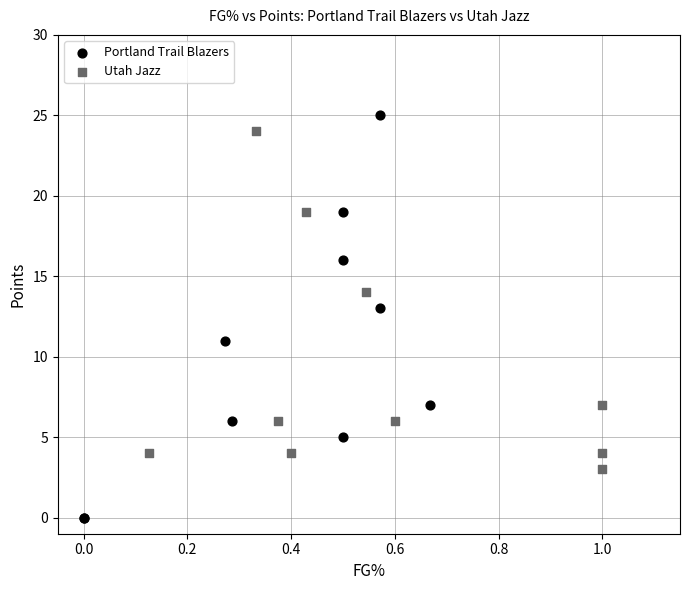

Which series reaches the minimum Y coordinate?

Portland Trail Blazers